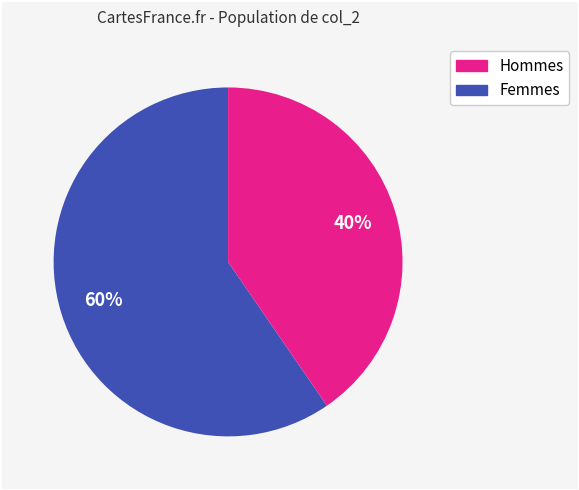

To the nearest percent, what is the average slice percentage?

50%